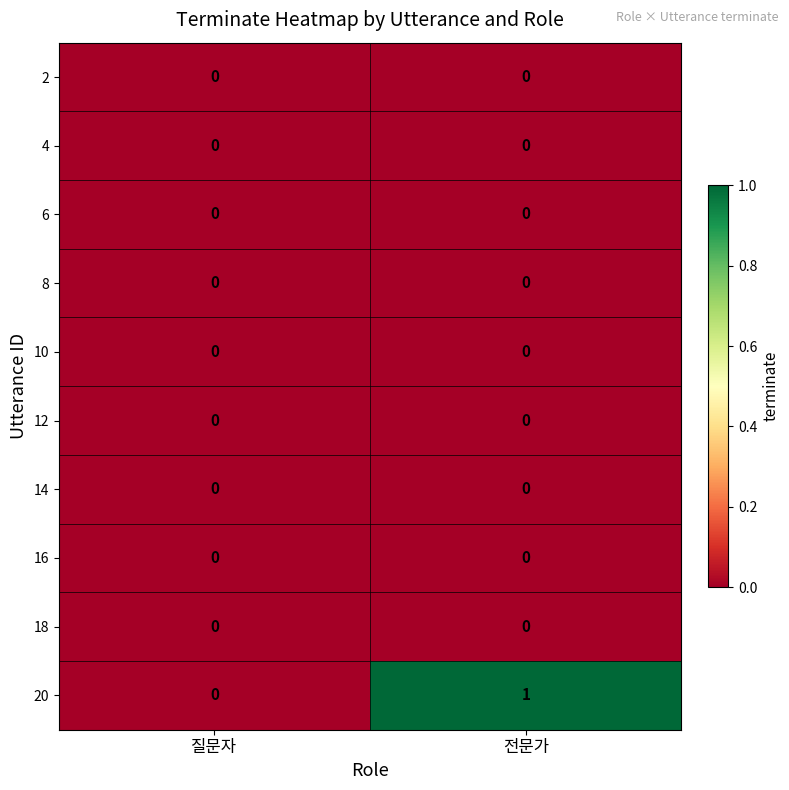

Where is 20 nearest to the value 0?

질문자